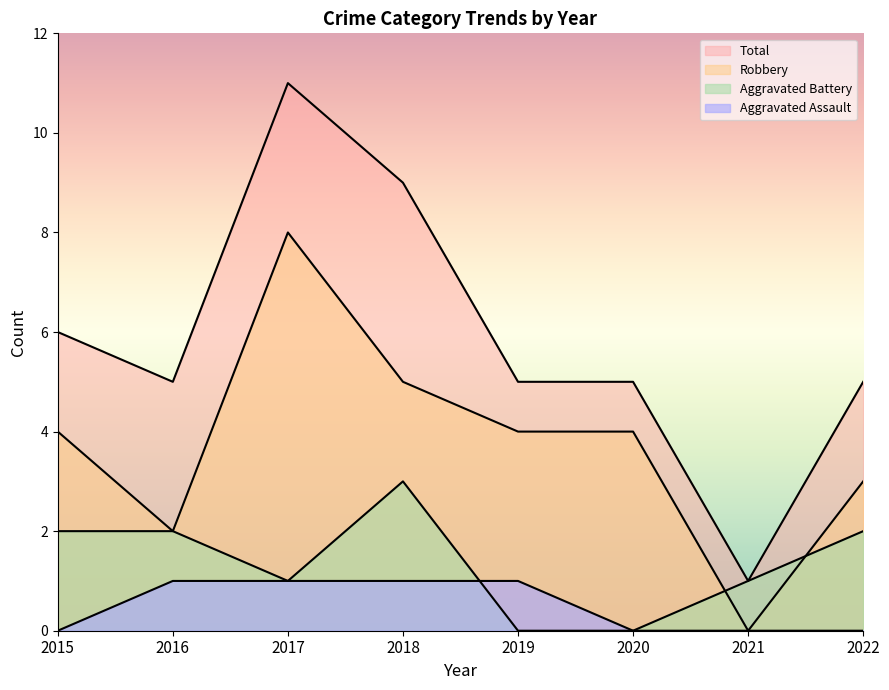

Which series has the largest range (max minus min)?

Total